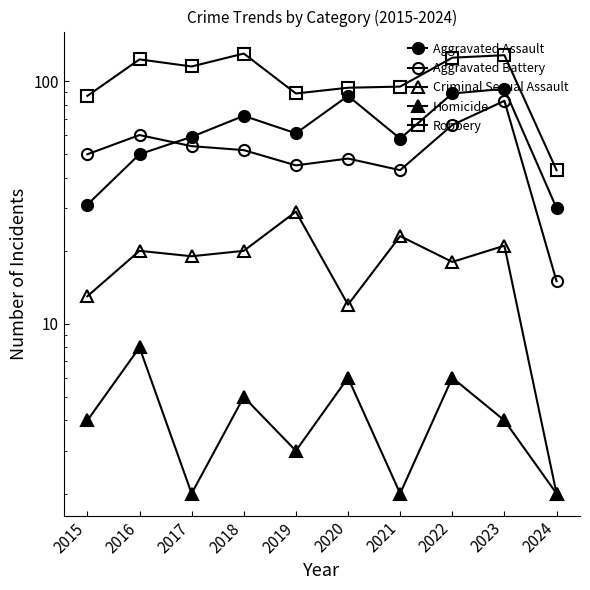

What is the minimum value for Aggravated Assault?

30